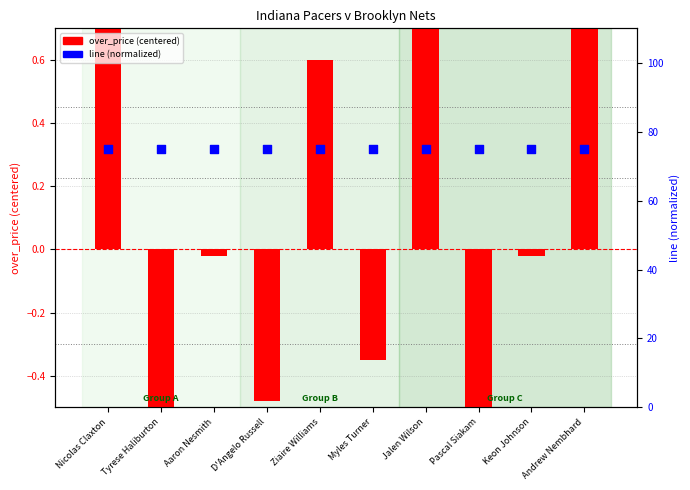

What are all the series names shown in the legend?

over_price (centered), line (normalized)